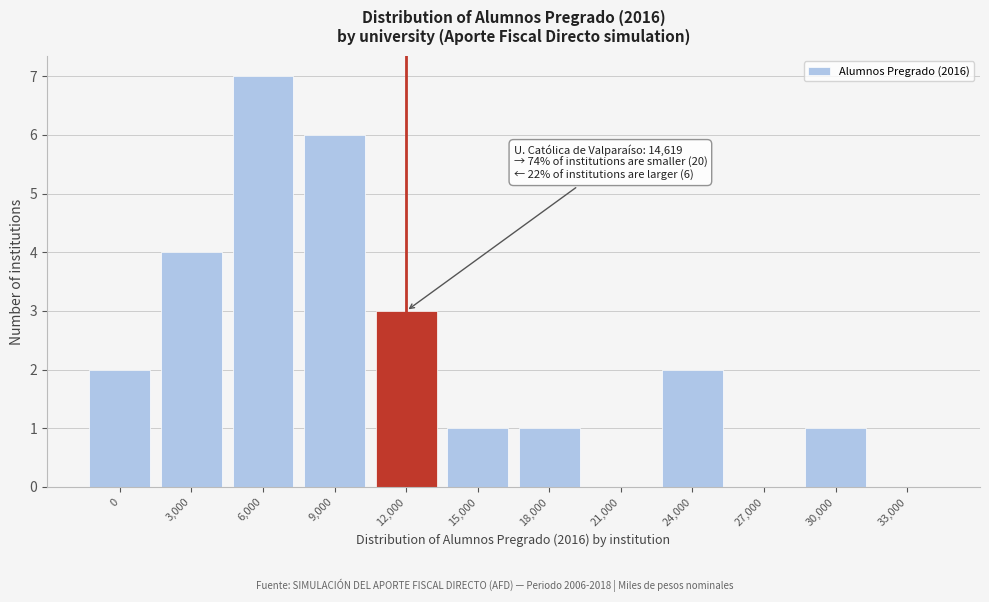

Reading right to left, list all the values displayed in this chart.

33,000=0	30,000=1	27,000=0	24,000=2	21,000=0	18,000=1	15,000=1	12,000=3	9,000=6	6,000=7	3,000=4	0=2